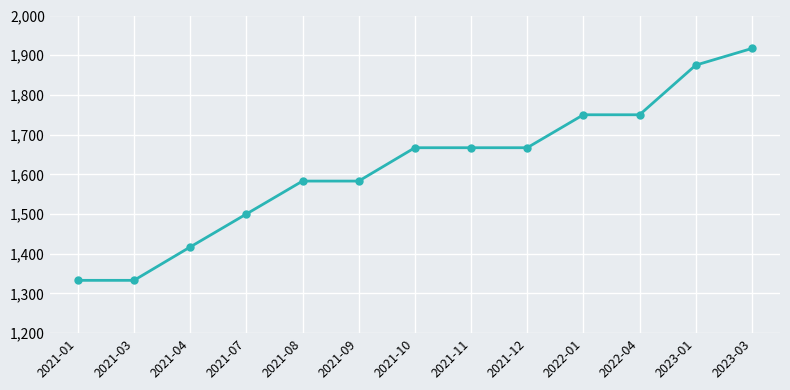

Is this an area chart (filled region under the line)?

No